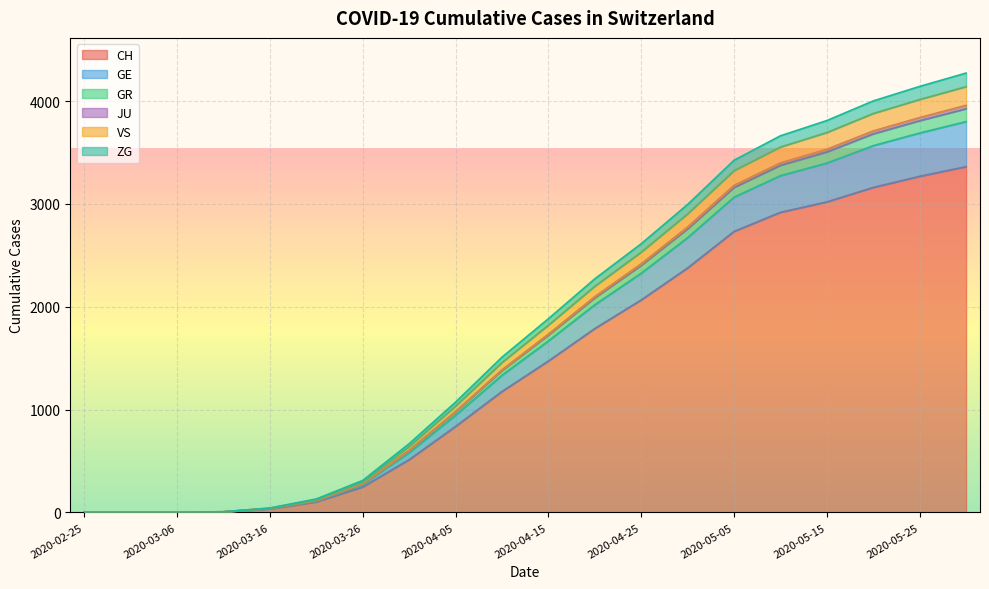

What is the highest value of the CH series?

3362